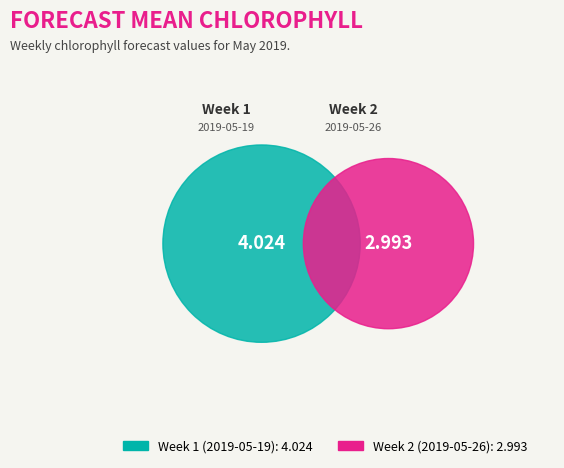

What is the ratio of the value at Week 2 (2019-05-26) to the value at Week 1 (2019-05-19)?

0.7